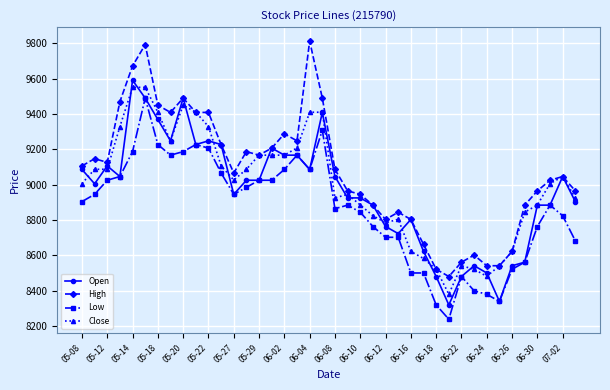

List the series in order of their overall mean, lowest first.

Low, Open, Close, High